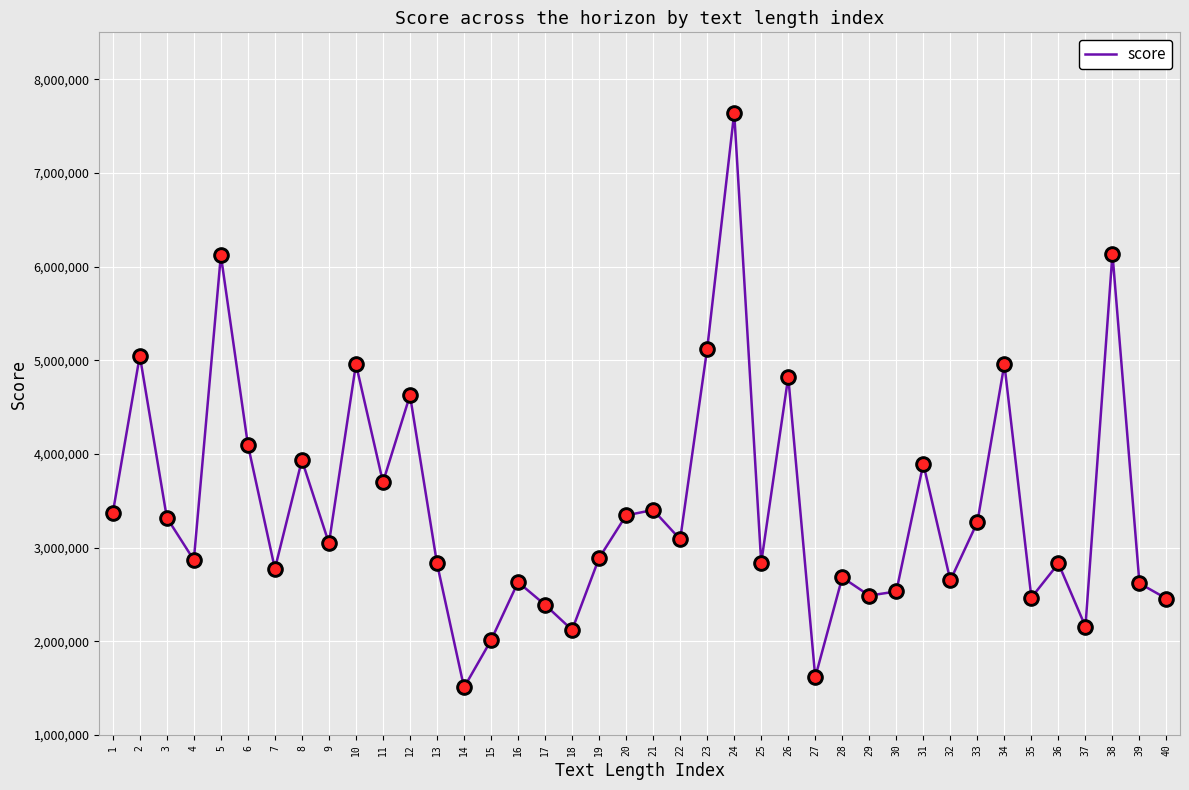

What is the change in value from 11 to 18?

-1576489.6